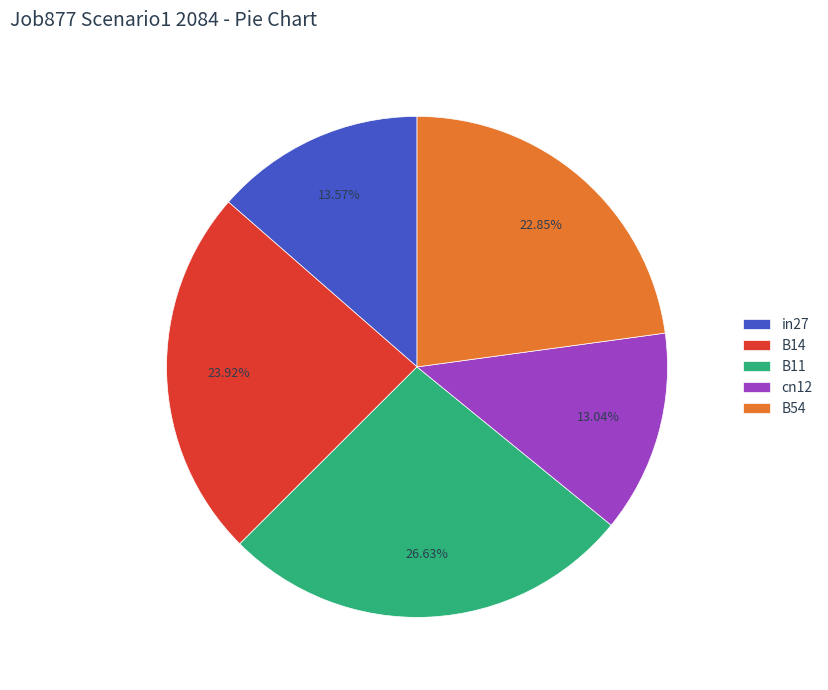

Does B54 represent more than half of the total?

No